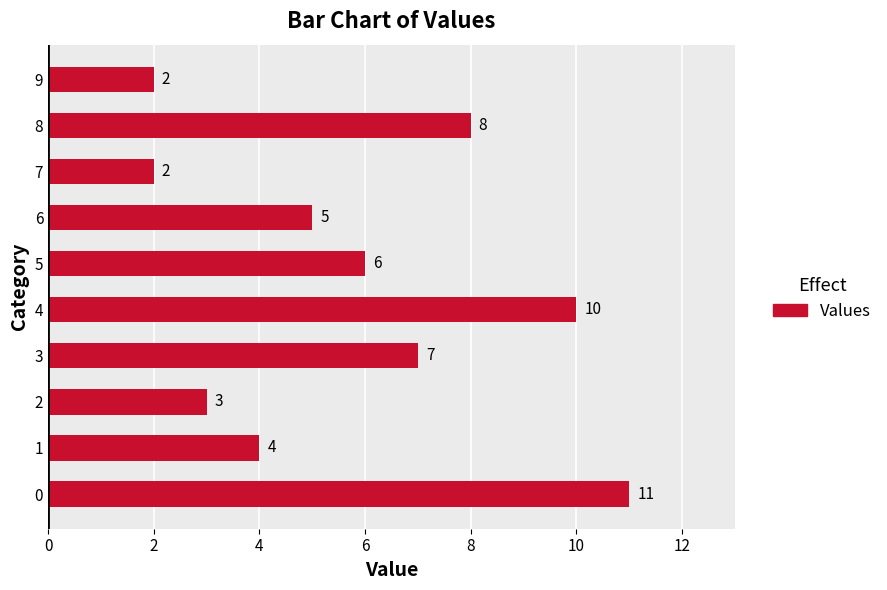

True or false: the data shows 10 at 4.

True